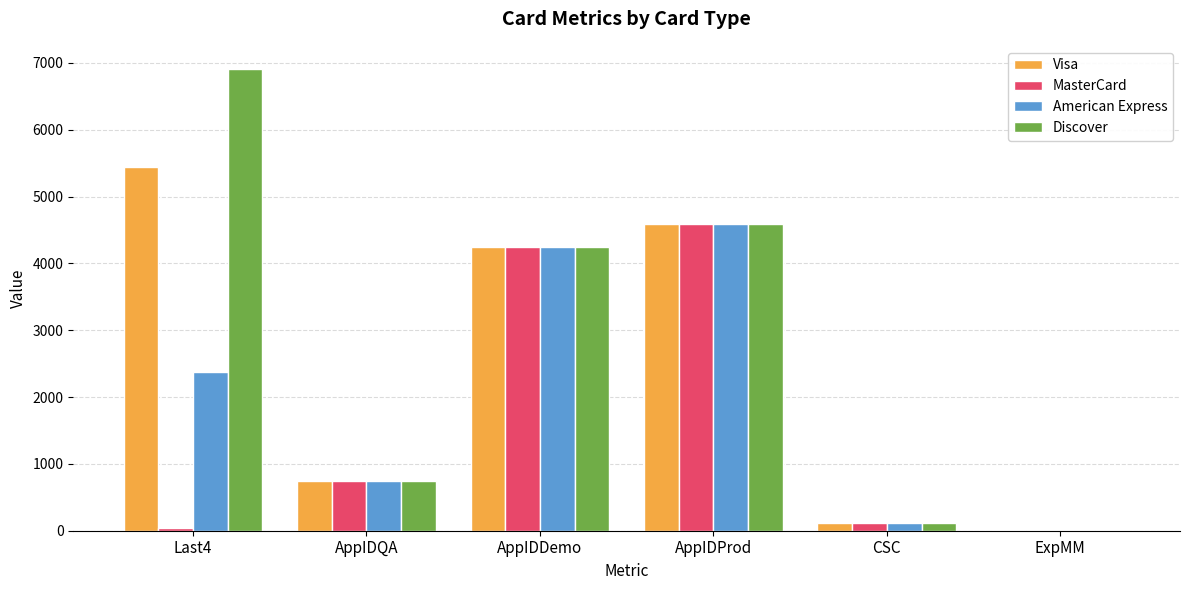

Where is Discover nearest to the value 3460?

AppIDDemo